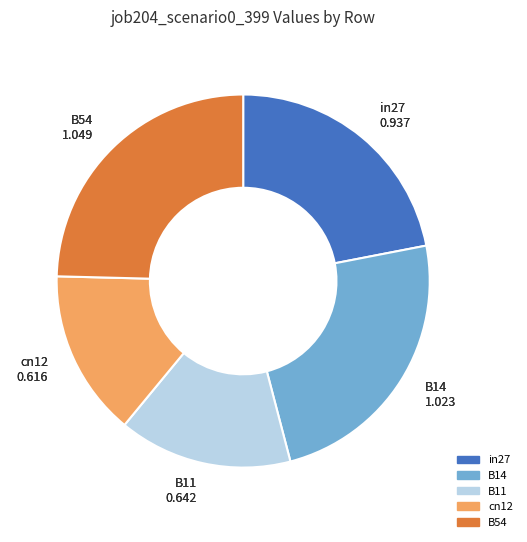

Which category has the biggest portion of the pie?

B54